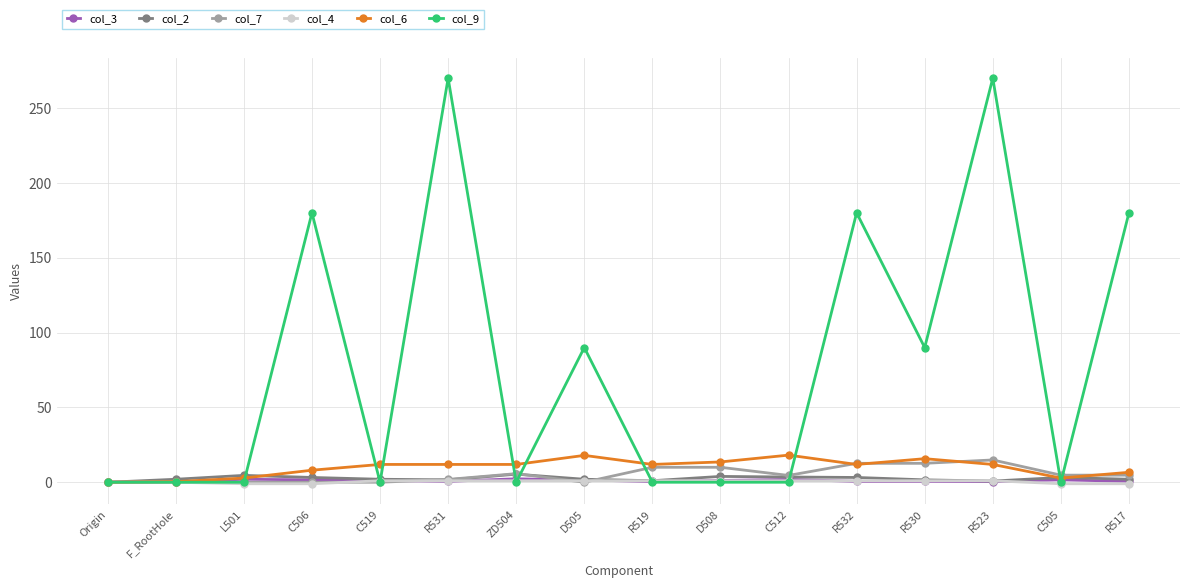

What is the label of the 14th point from the right?

L501